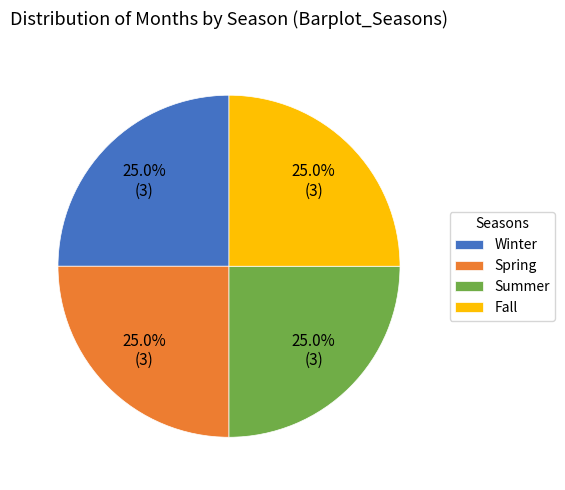

What is the ratio of the value at Fall to the value at Summer?

1.0